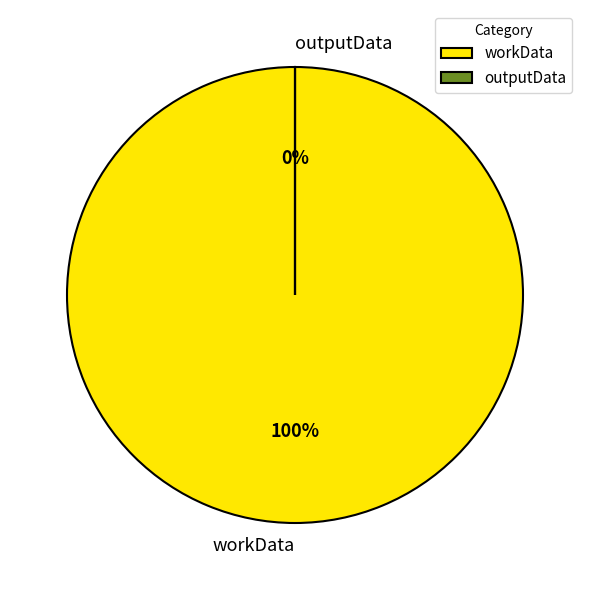

Count the number of slices in the pie.

2